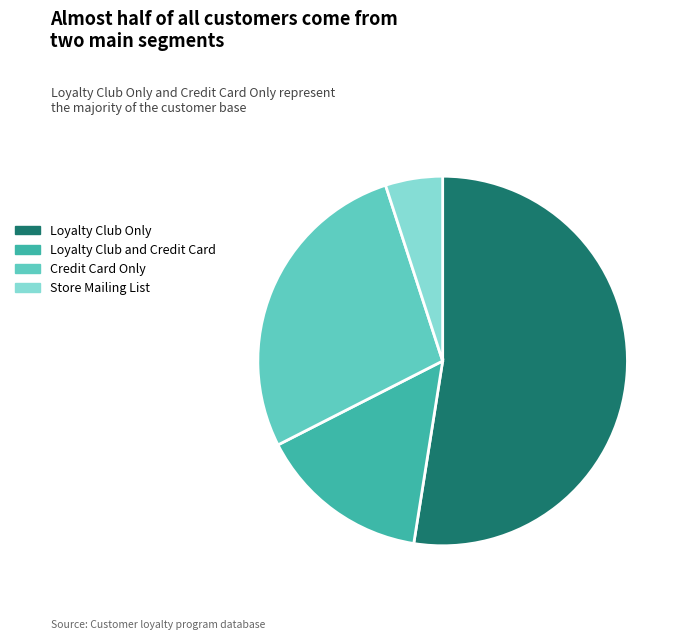

The Credit Card Only slice represents 36% of the pie. True or false?

False